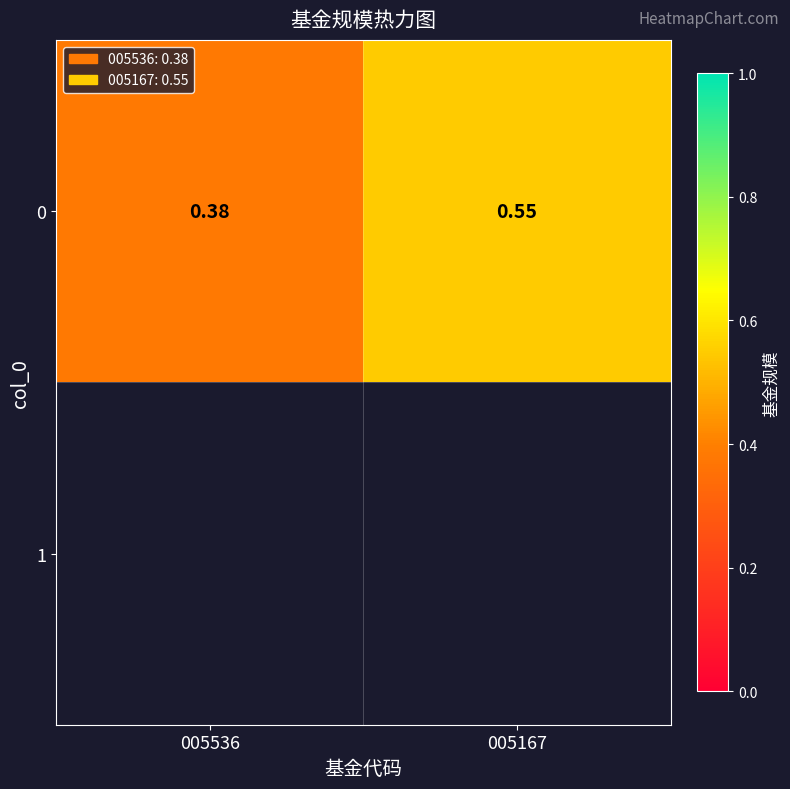

What is the difference between the maximum and minimum values?

0.2